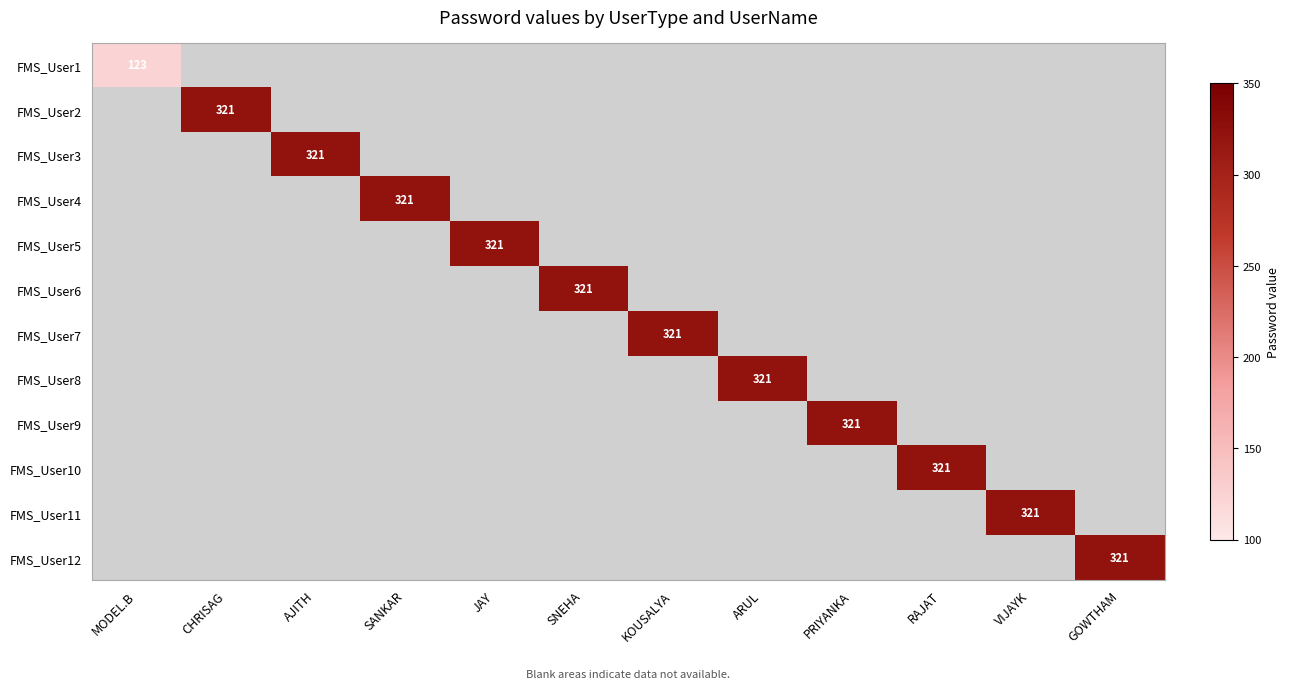

Which has a higher value, KOUSALYA or CHRISAG?

CHRISAG